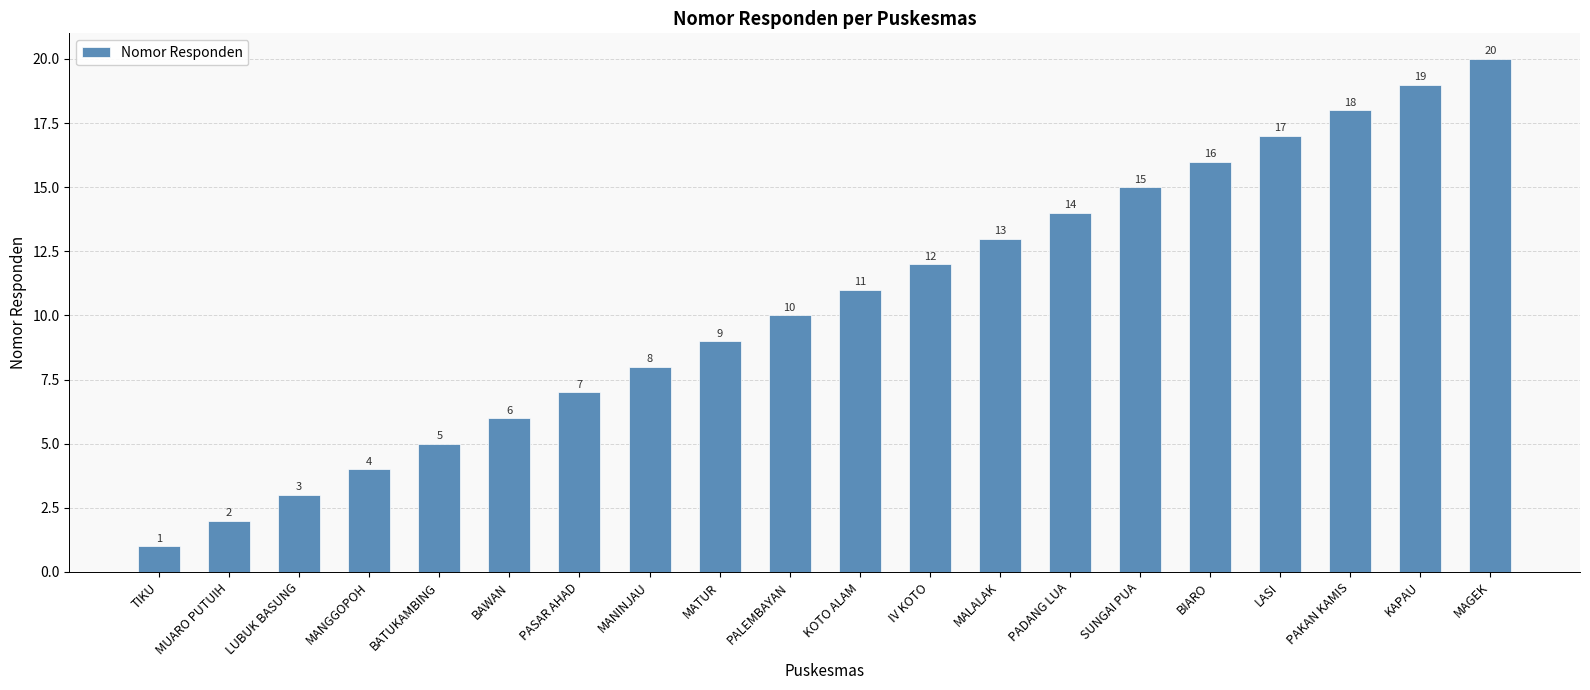

Reading left to right, list all the values displayed in this chart.

1	2	3	4	5	6	7	8	9	10	11	12	13	14	15	16	17	18	19	20